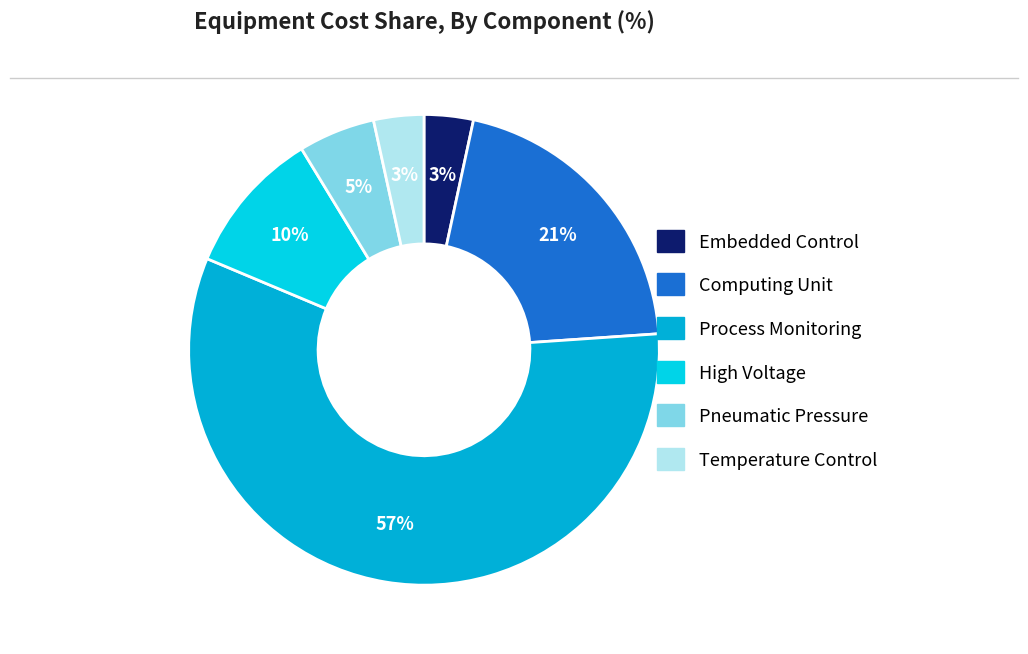

What percentage is the Computing Unit slice, to the nearest percent?

21%